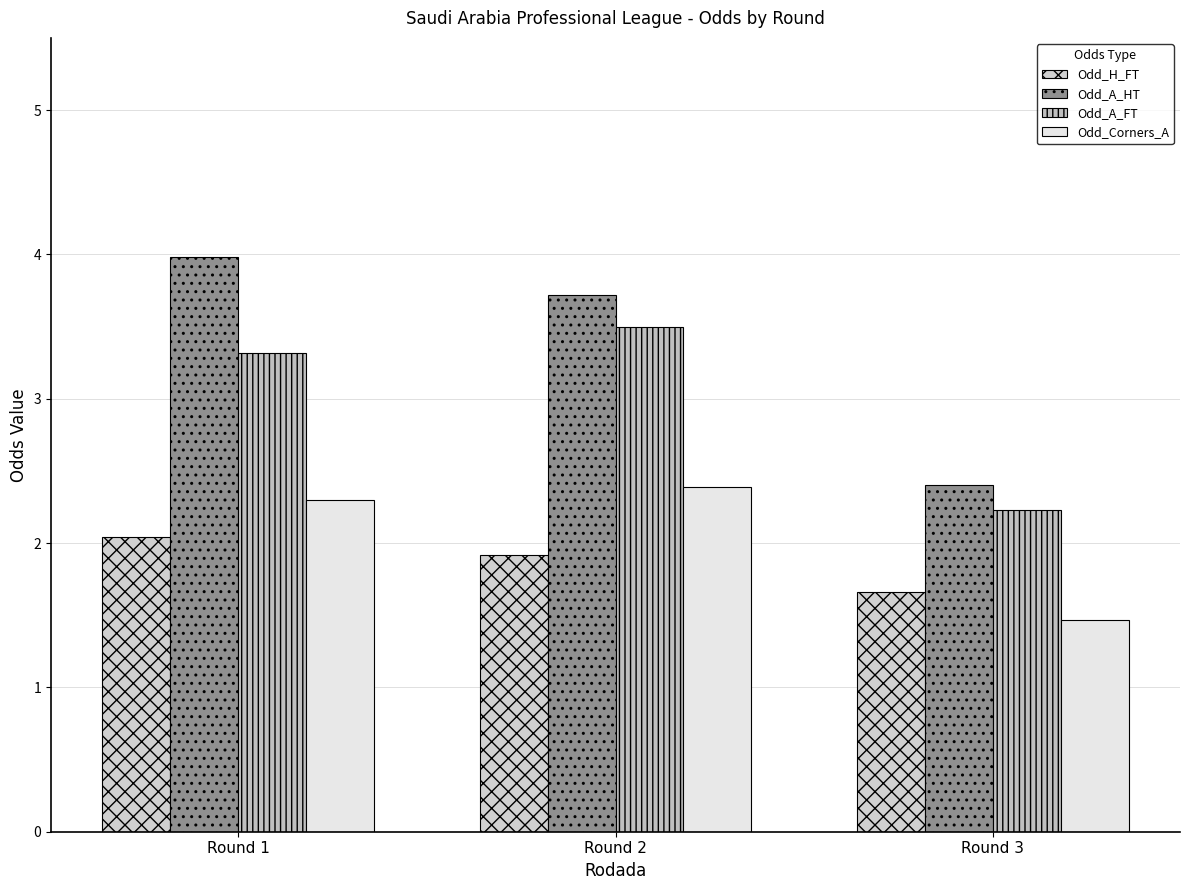

Reading left to right, extract all data points from this chart.

Odd_H_FT: Round 1=2.0	Round 2=1.9	Round 3=1.7
Odd_A_HT: Round 1=4.0	Round 2=3.7	Round 3=2.4
Odd_A_FT: Round 1=3.3	Round 2=3.5	Round 3=2.2
Odd_Corners_A: Round 1=2.3	Round 2=2.4	Round 3=1.5